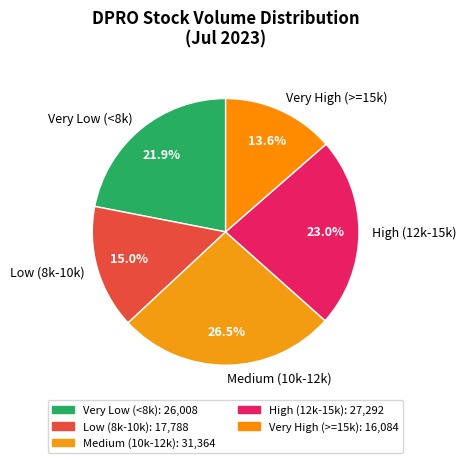

Does Medium (10k-12k) represent more than half of the total?

No